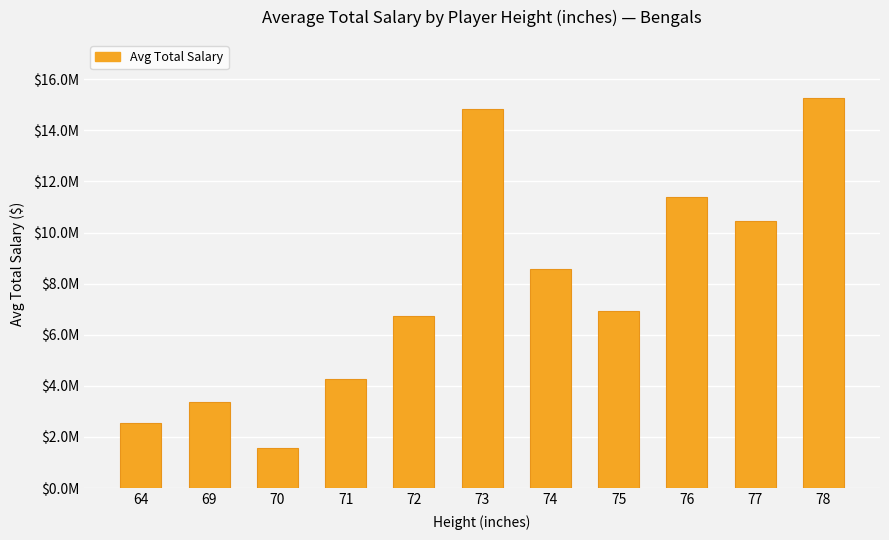

The value at 73 is 14833333. True or false?

True